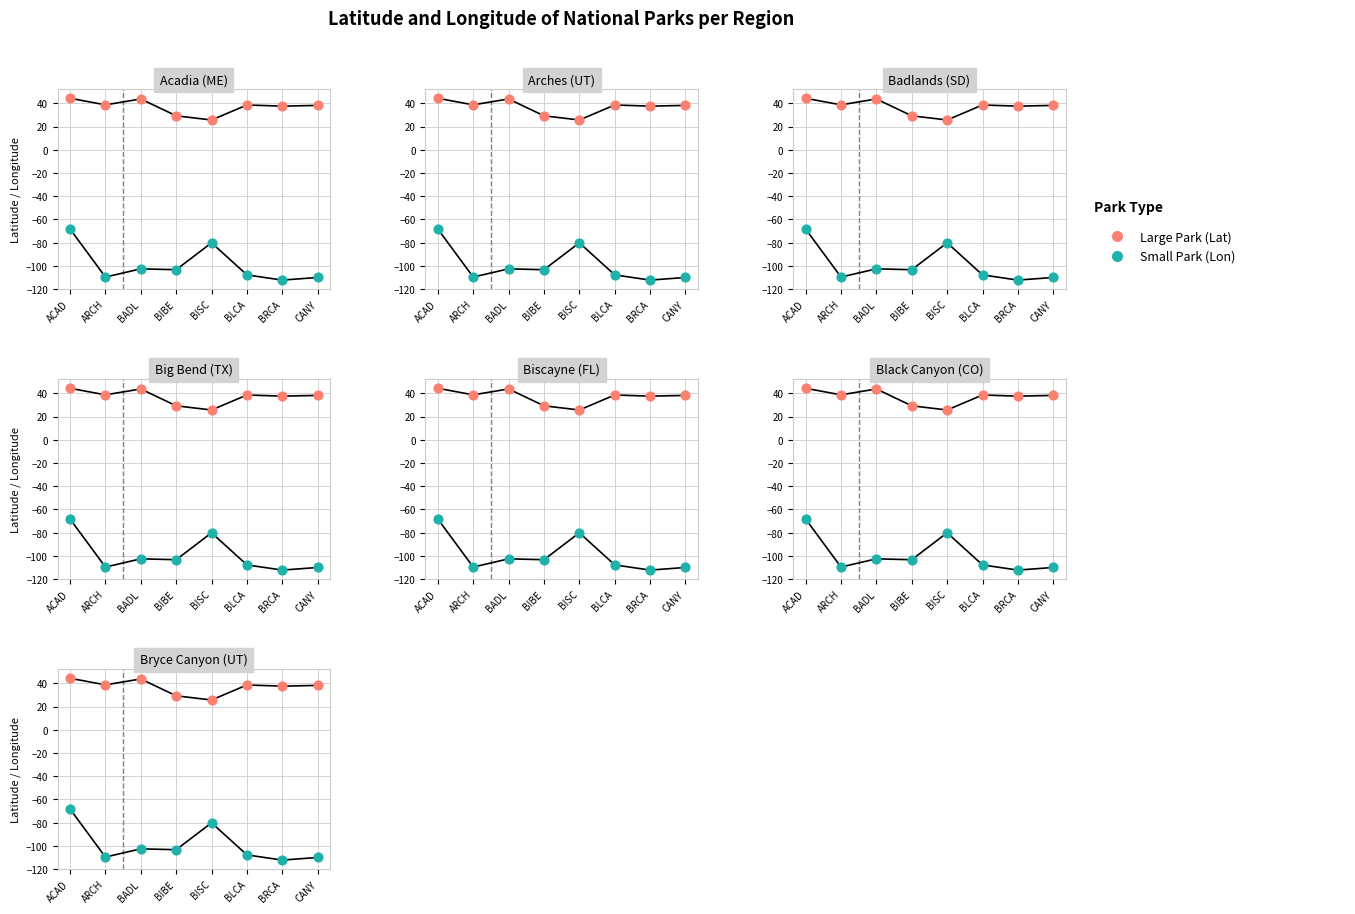

Which series has the widest spread of Y values?

Small Park (Lon)